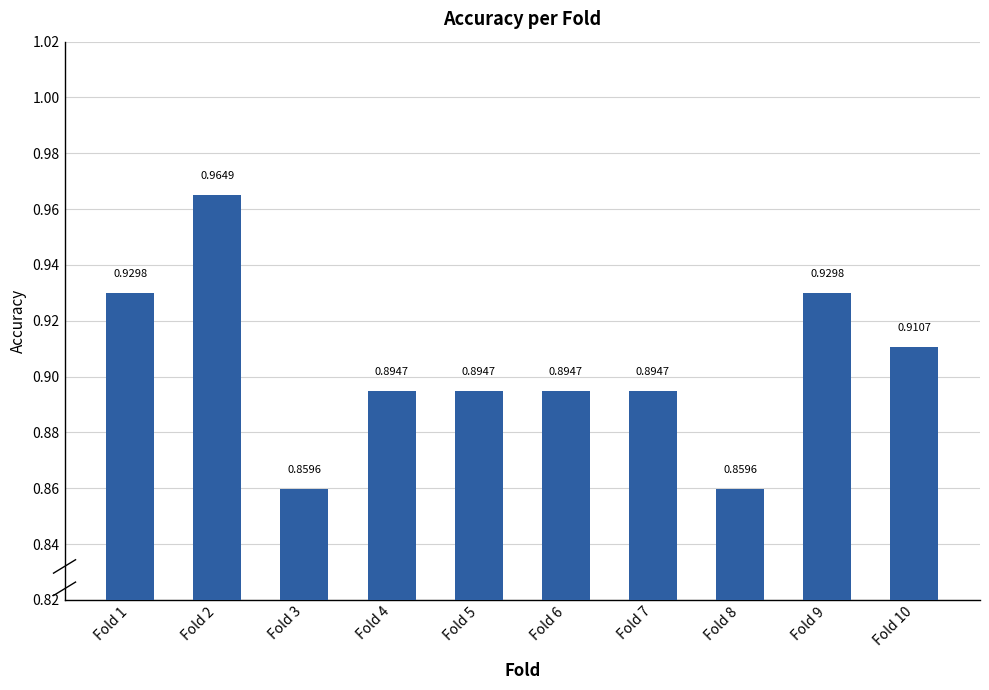

What is the value of the 9th bar from the left?

0.9